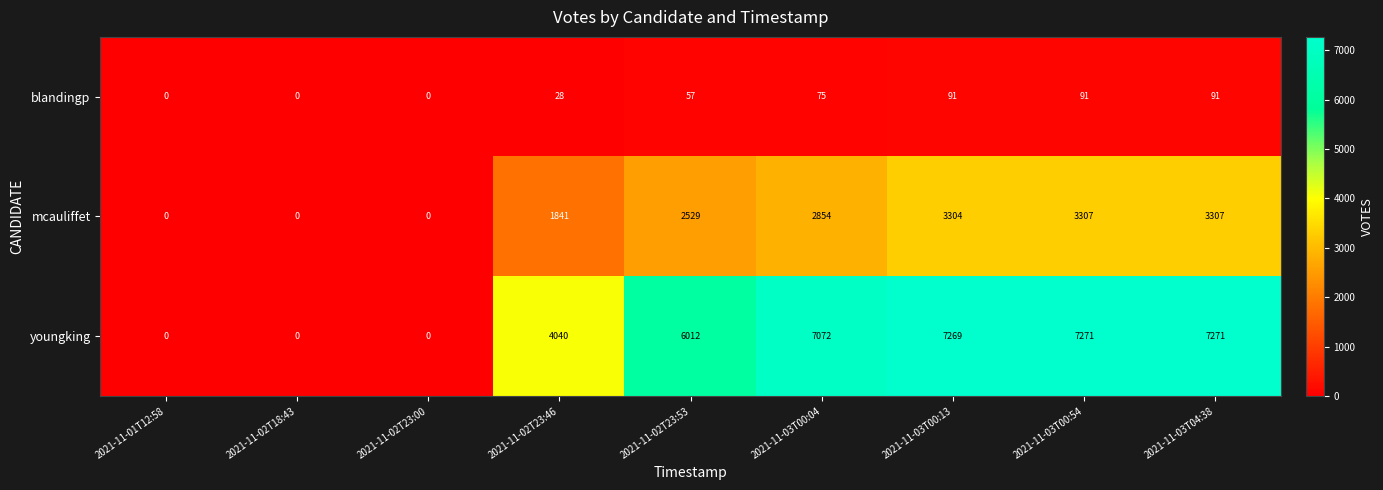

At how many categories does at least one series exceed 872?

6